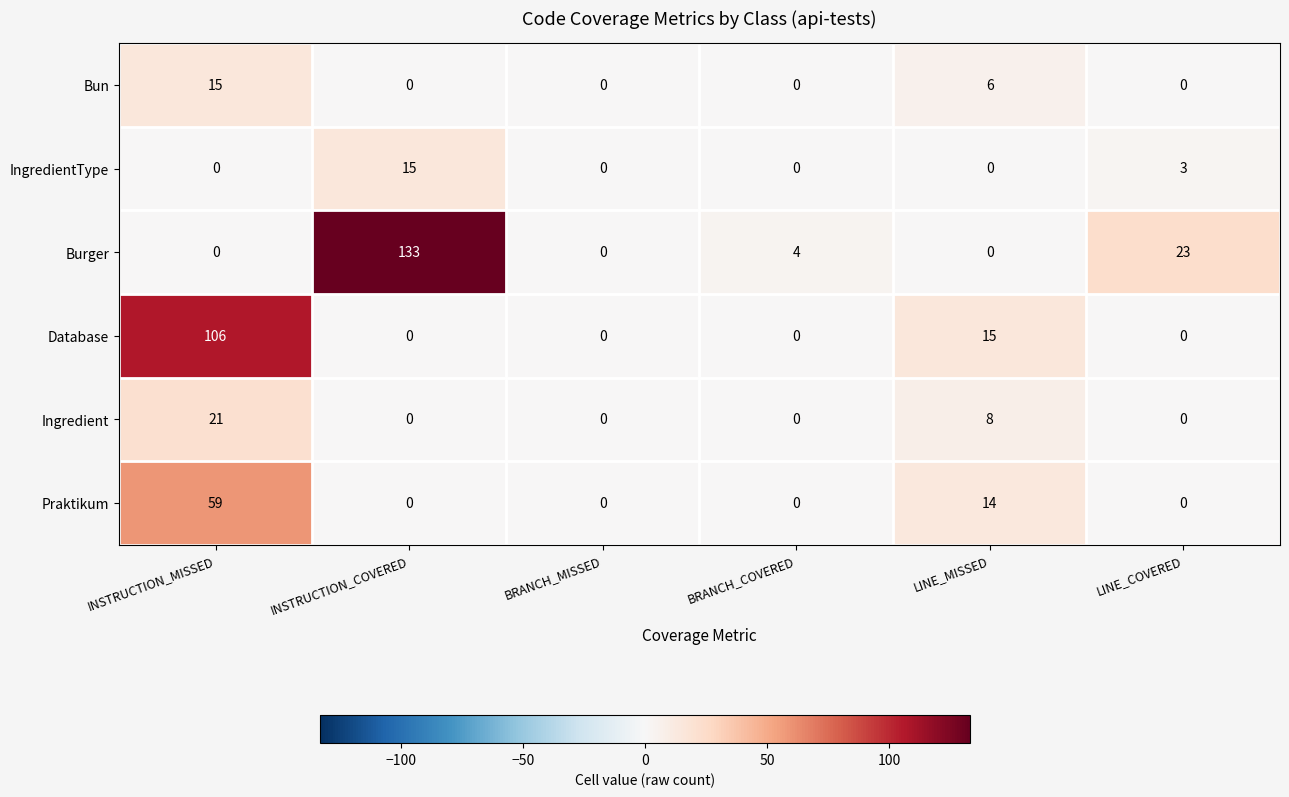

Where is Ingredient nearest to the value 10?

LINE_MISSED